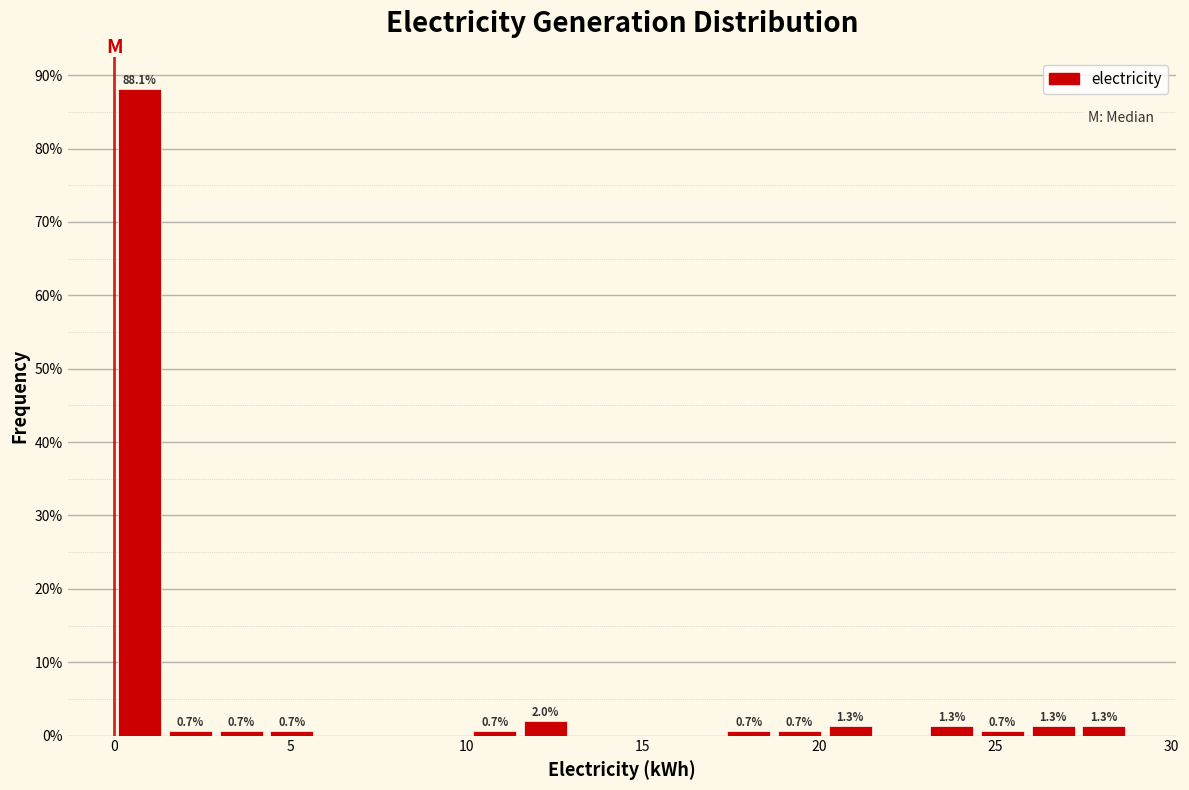

Around what value on the x-axis is the tallest bar? Give the approximate position of its centre, as read against the axis.

0.5